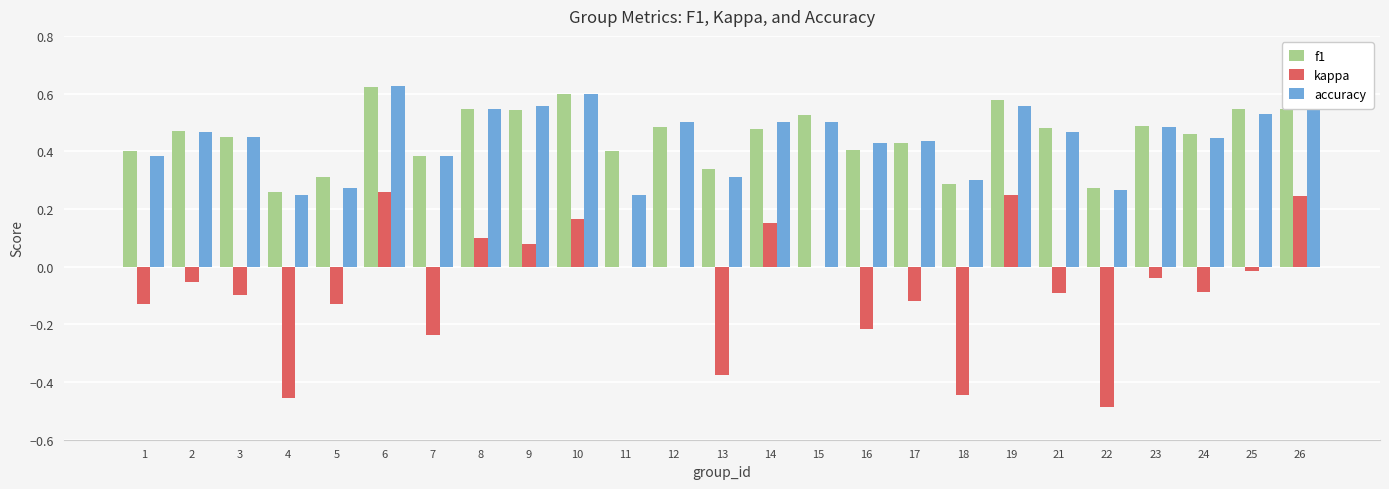

The value of accuracy at 6 is 0.4. True or false?

False